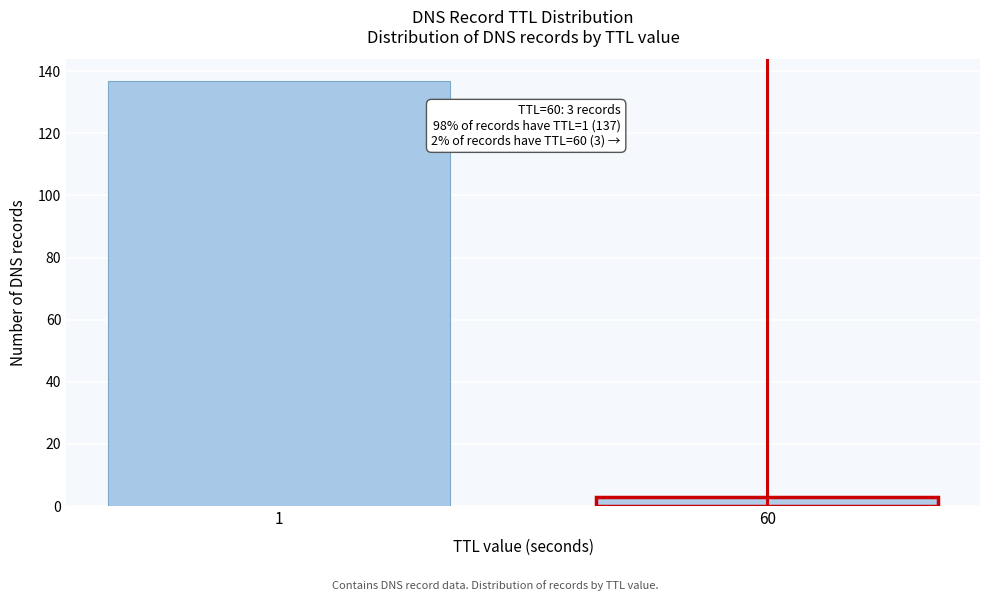

Reading right to left, what are all the values shown in this chart?

3	137